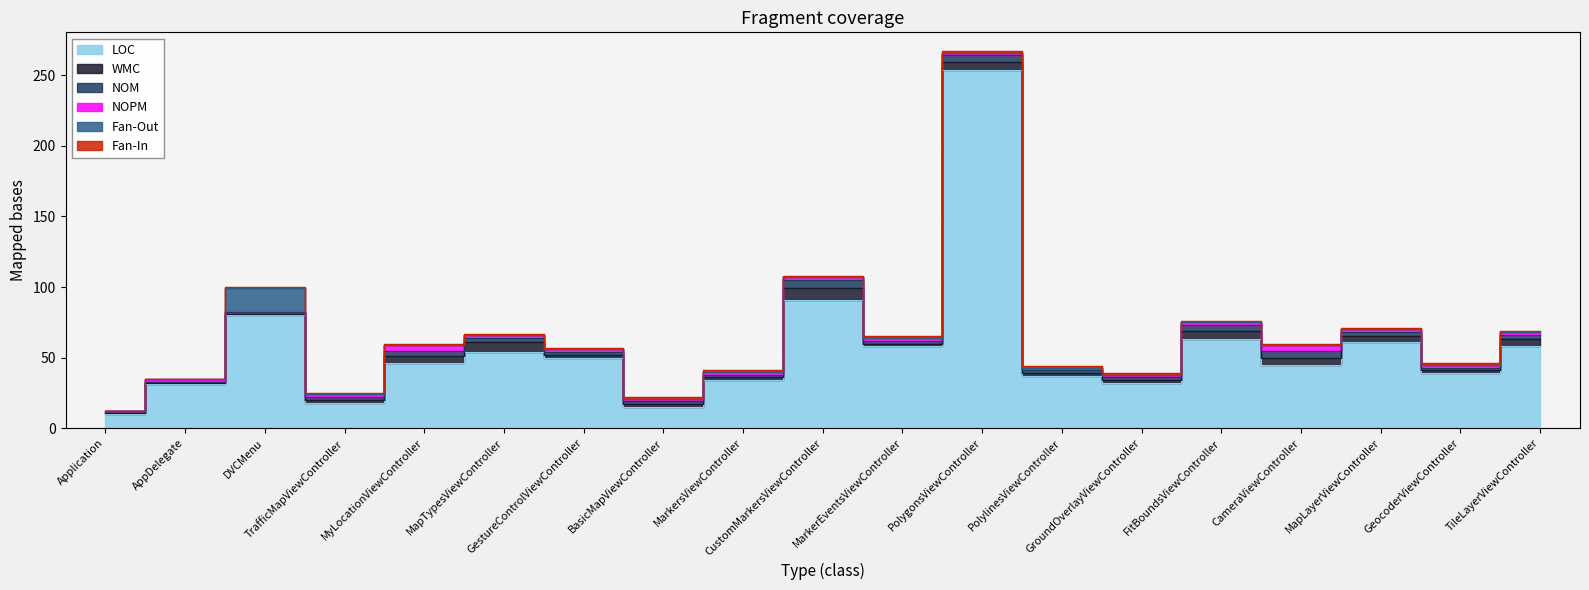

Is it true that NOPM equals 1 at GeocoderViewController?

False